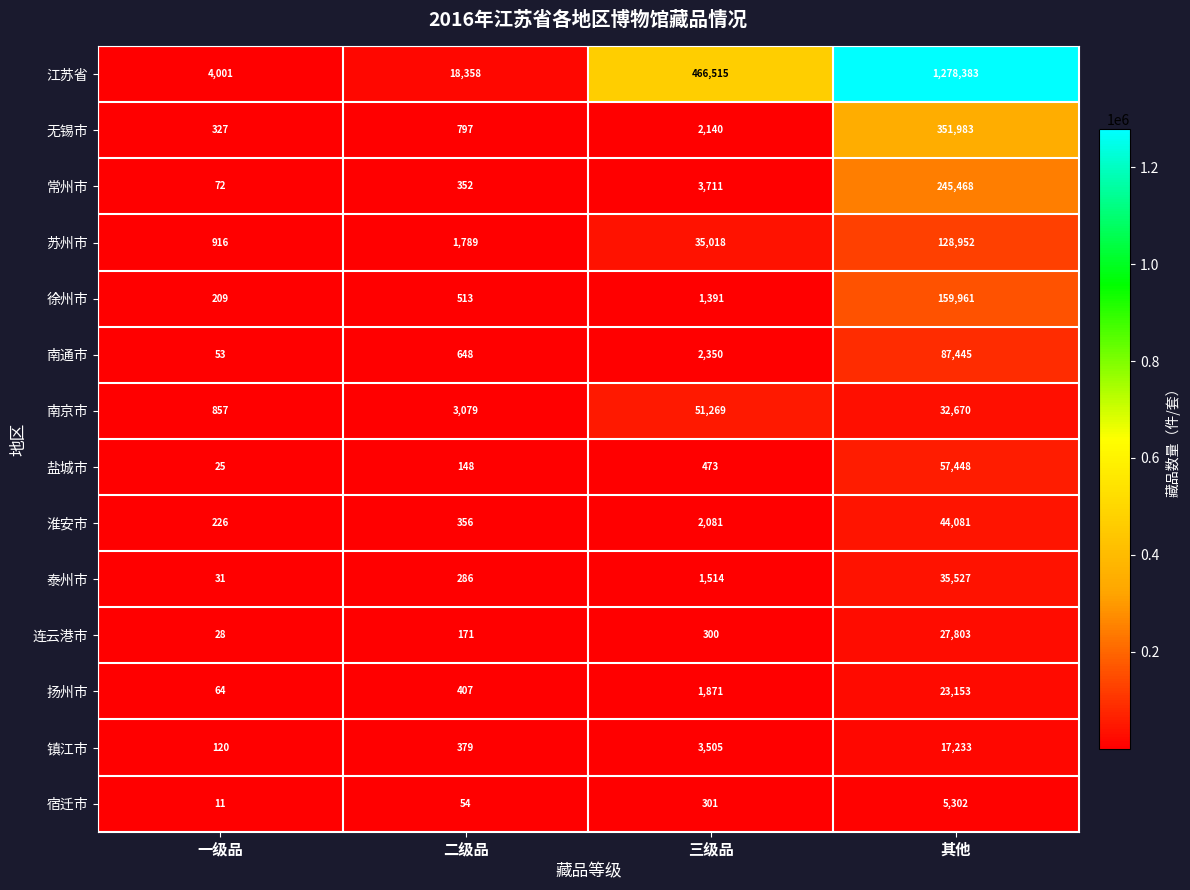

What is the sum of all 南京市 values?

87875